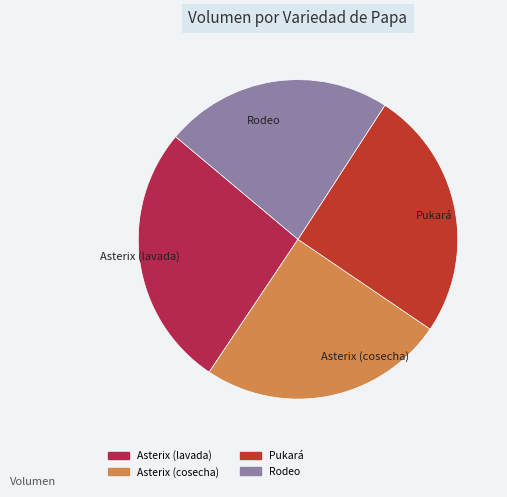

Is the sum of Asterix (lavada) and Asterix (cosecha) greater than half?

Yes